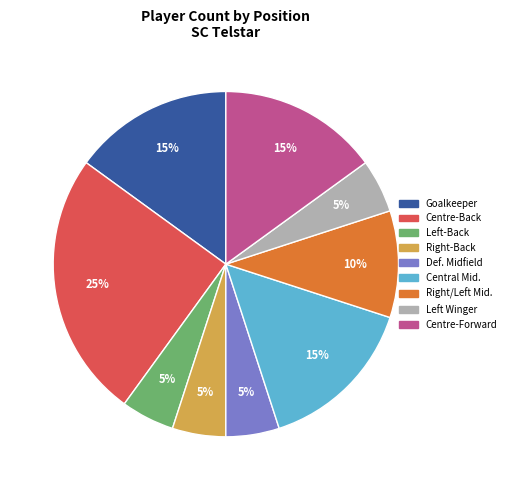

To the nearest percent, what is the difference between the largest and smallest slice percentages?

20%